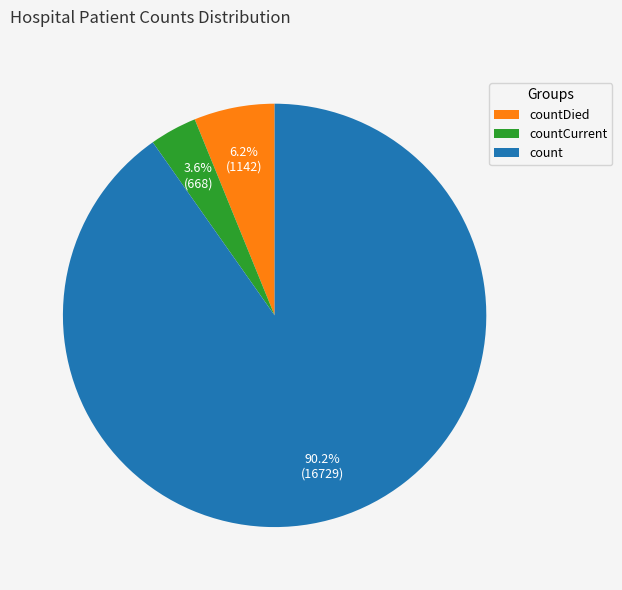

Is it true that countDied is 20% of the pie?

False